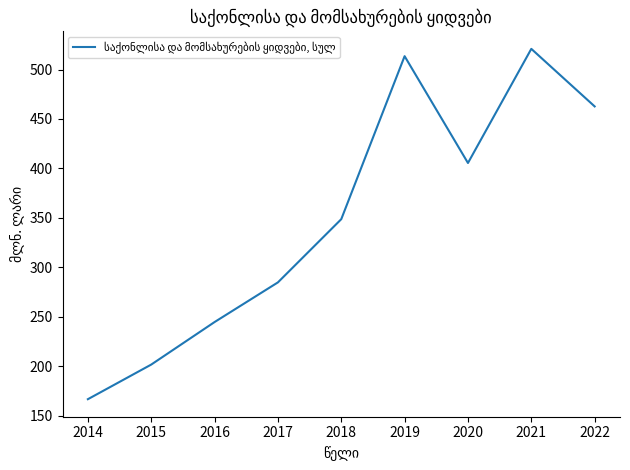

What is the difference between the second highest and minimum values?

346.8